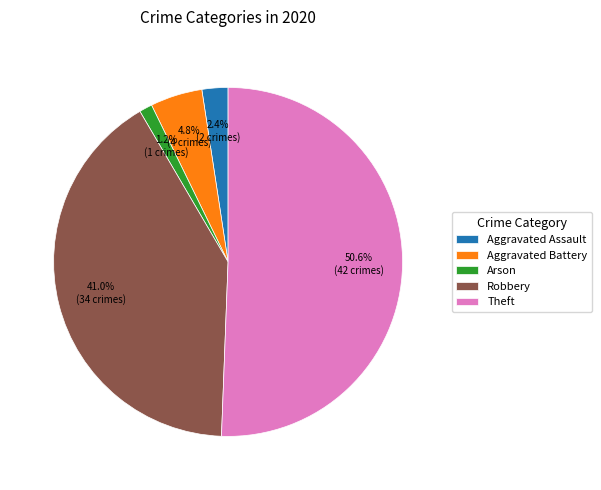

Which slice is the largest?

Theft